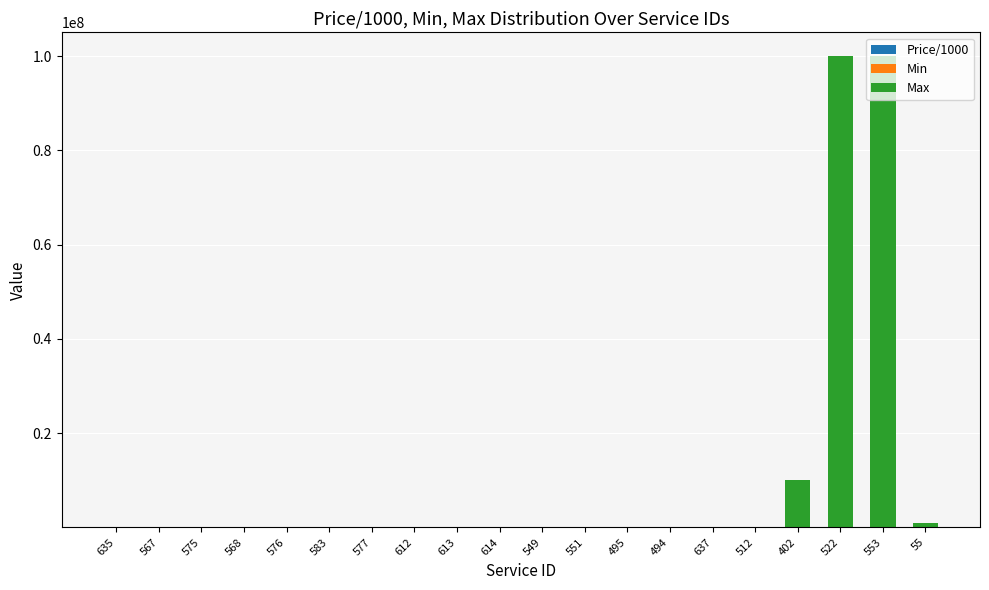

Are the bars horizontal?

No